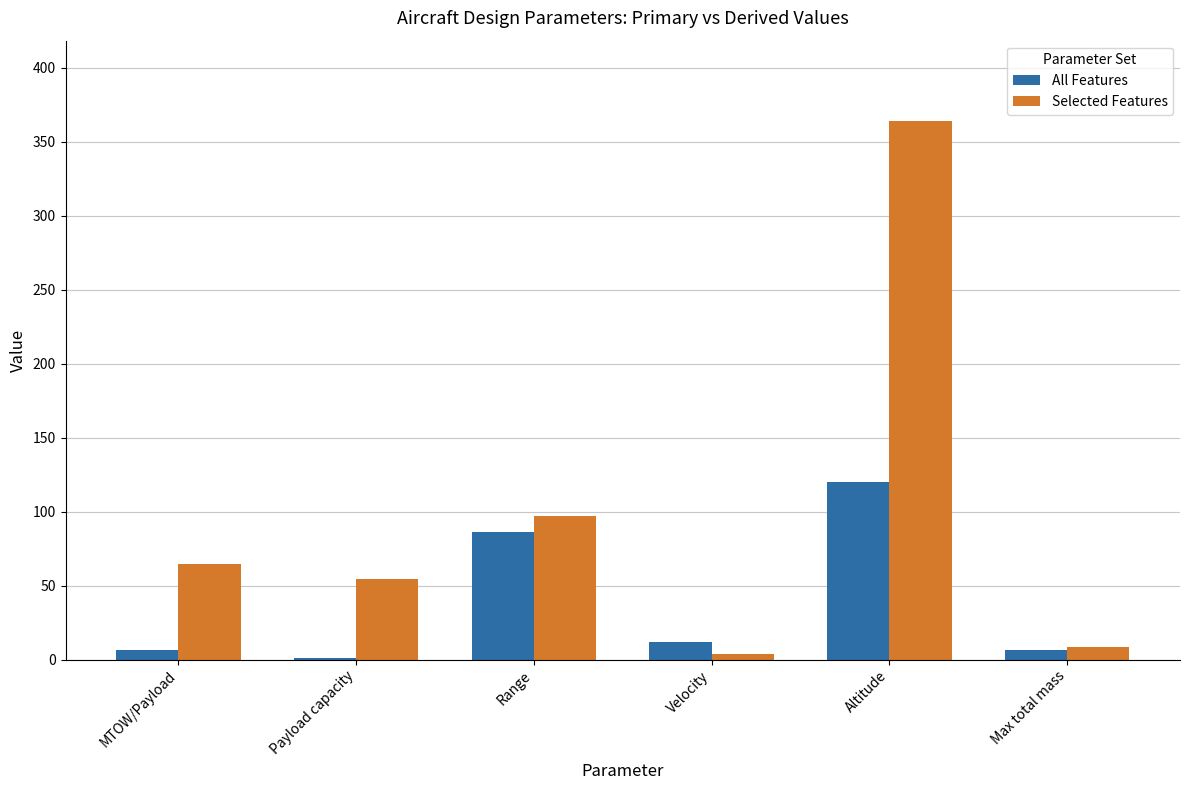

What are all the series names shown in the legend?

All Features, Selected Features